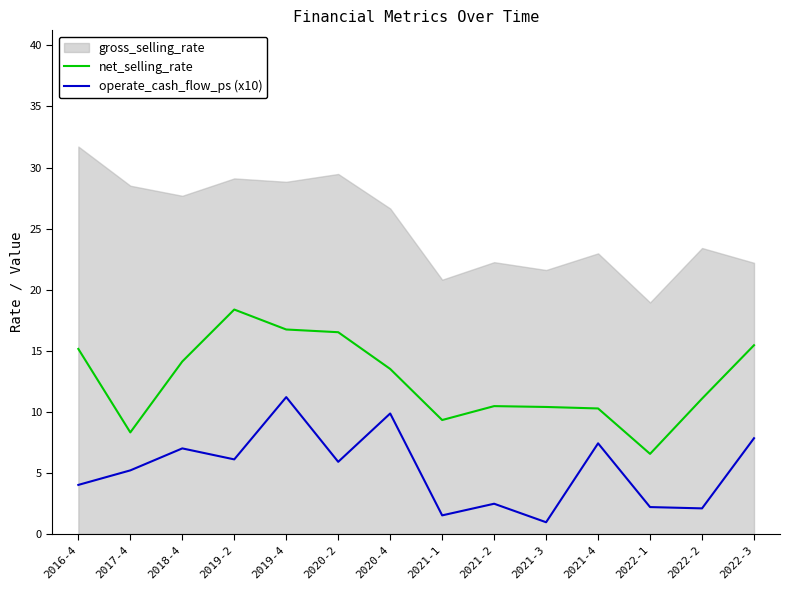

The value of net_selling_rate at 2021-4 is 10.3. True or false?

True